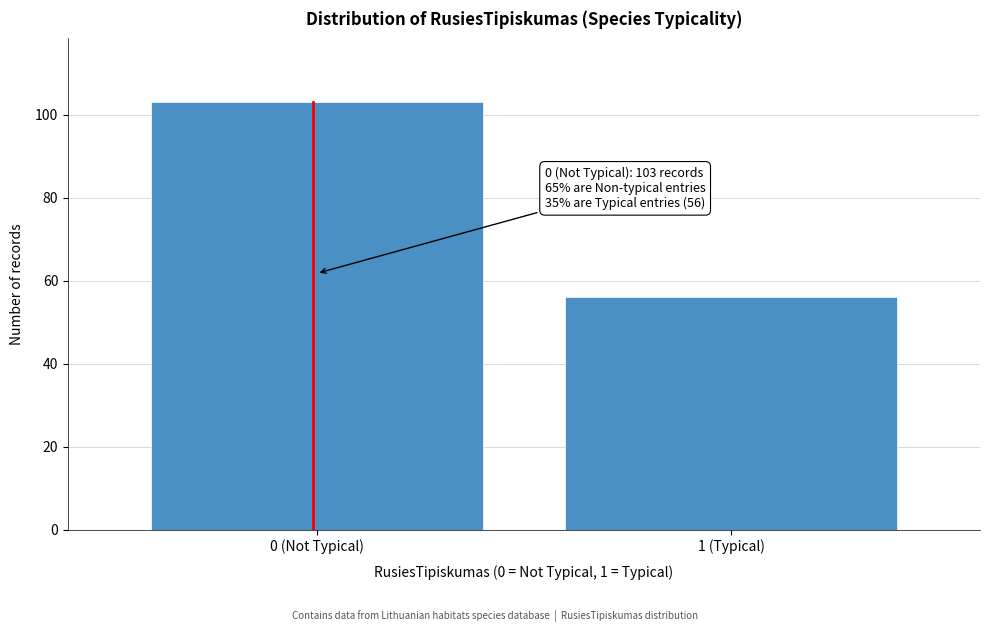

Reading left to right, what are all the values shown in this chart?

0 (Not Typical)=103	1 (Typical)=56